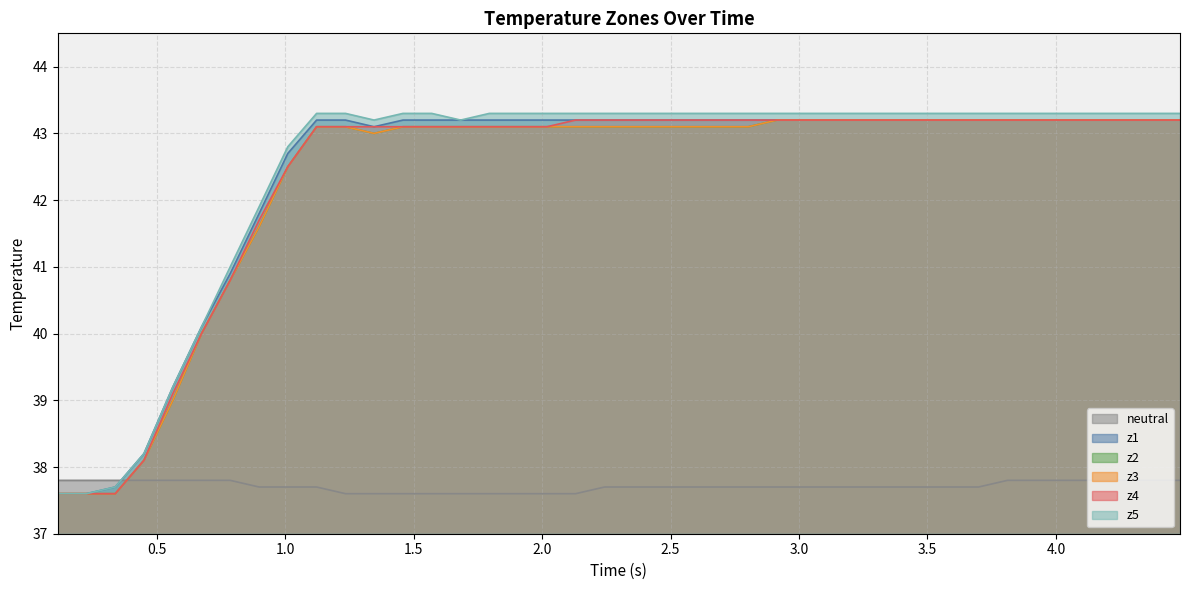

Which series has the largest total across all categories?

z5